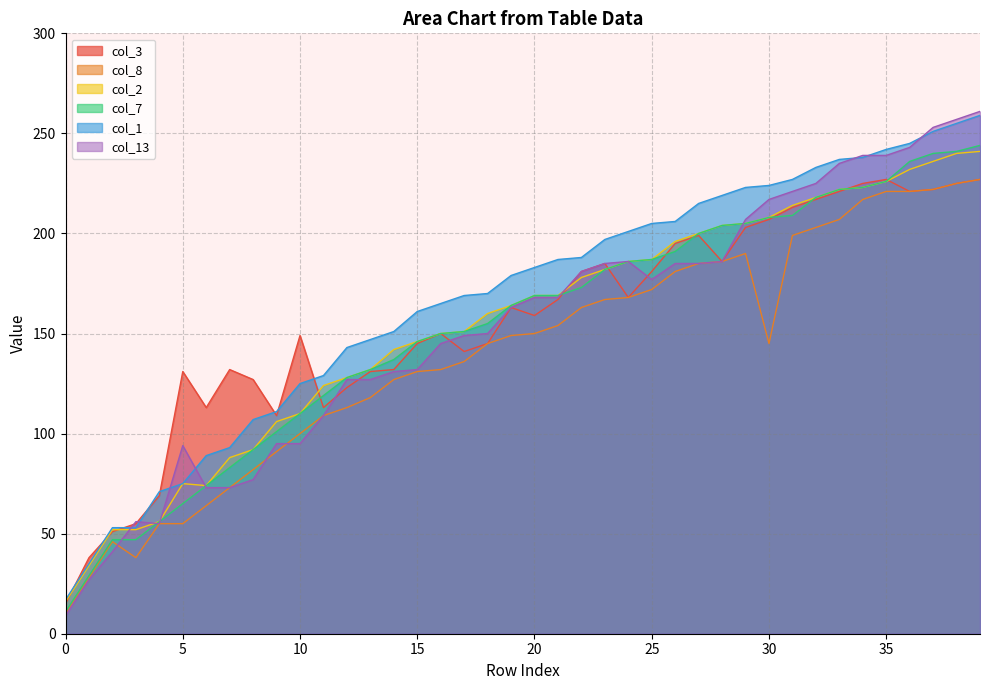

What are all the series names shown in the legend?

col_3, col_8, col_2, col_7, col_1, col_13